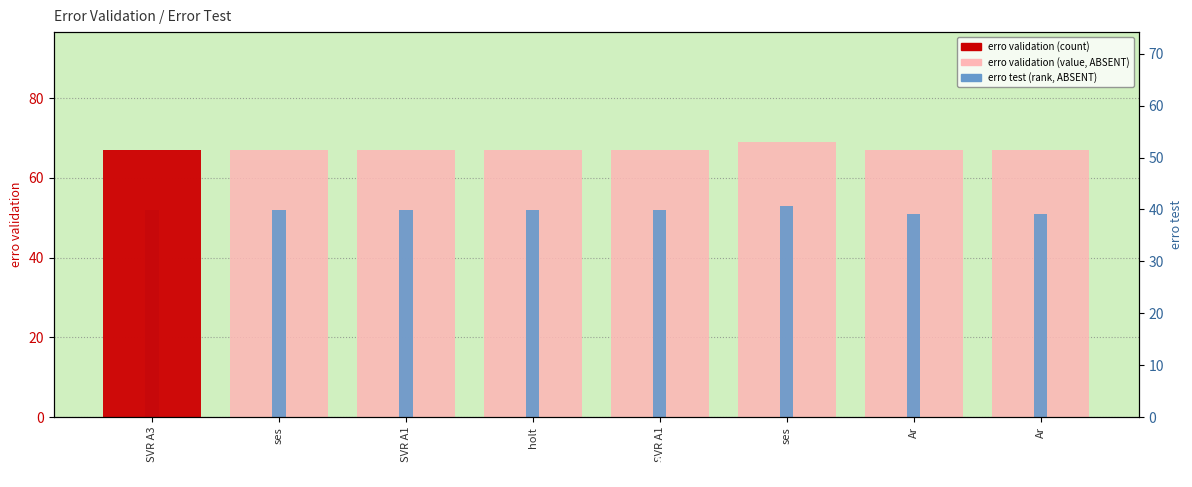

What is the difference between the erro test values at Ar and ses?

2